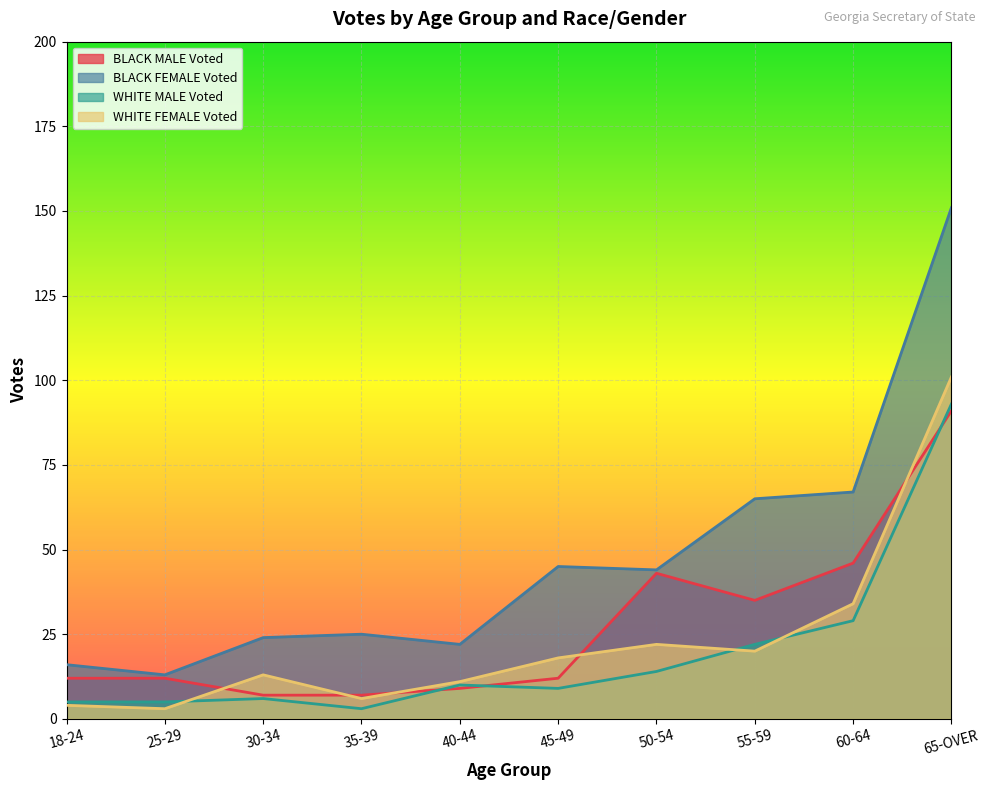

What is the spread (max minus min) of values at 45-49?

36